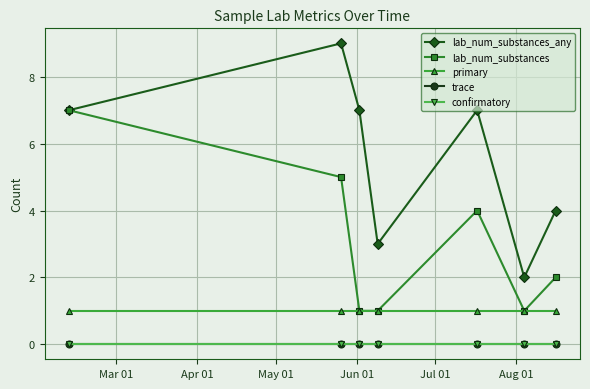

What is the difference between the second highest and minimum values in the lab_num_substances series?

4